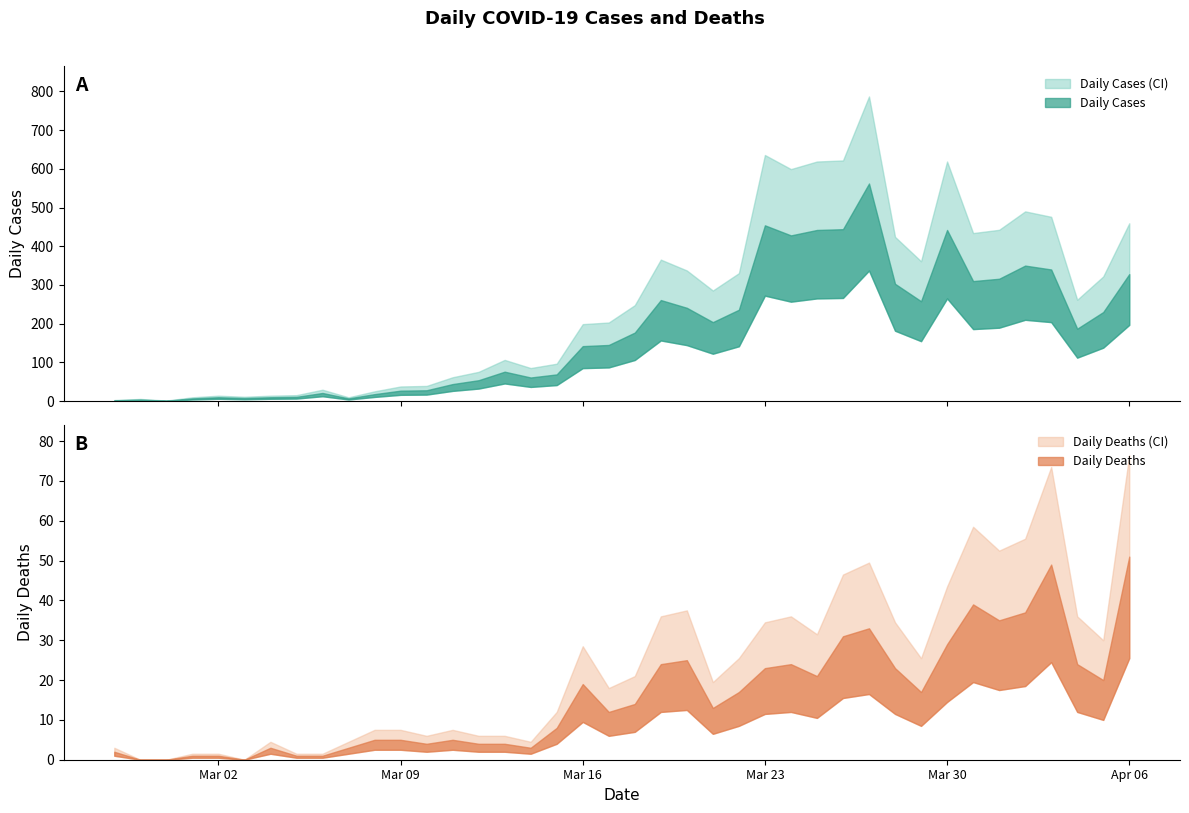

What is the lowest value of the Daily Cases series?

1